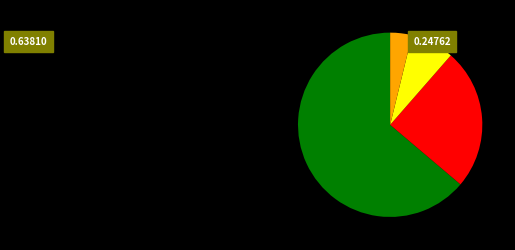

Does any single category account for the majority?

Yes